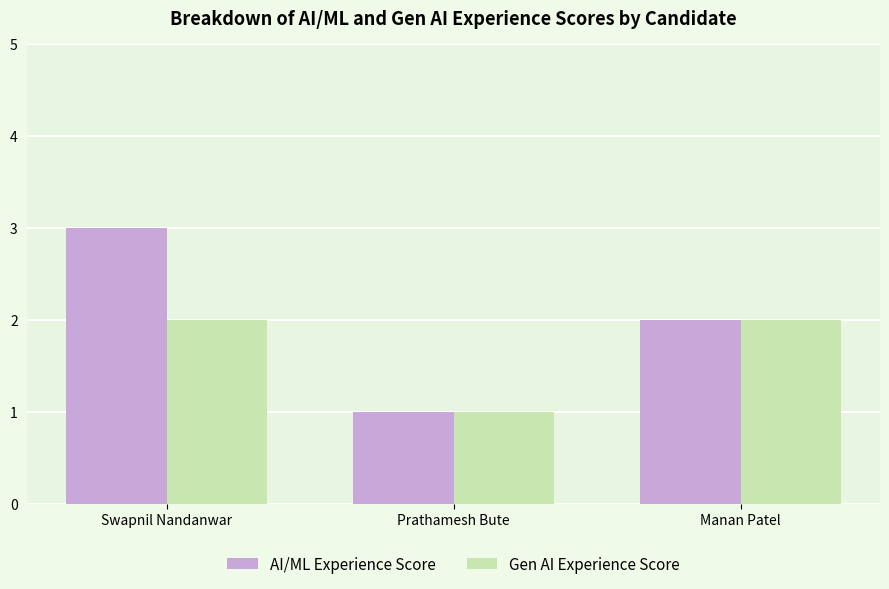

Reading left to right, list all the values displayed in this chart.

AI/ML Experience Score: 3	1	2
Gen AI Experience Score: 2	1	2